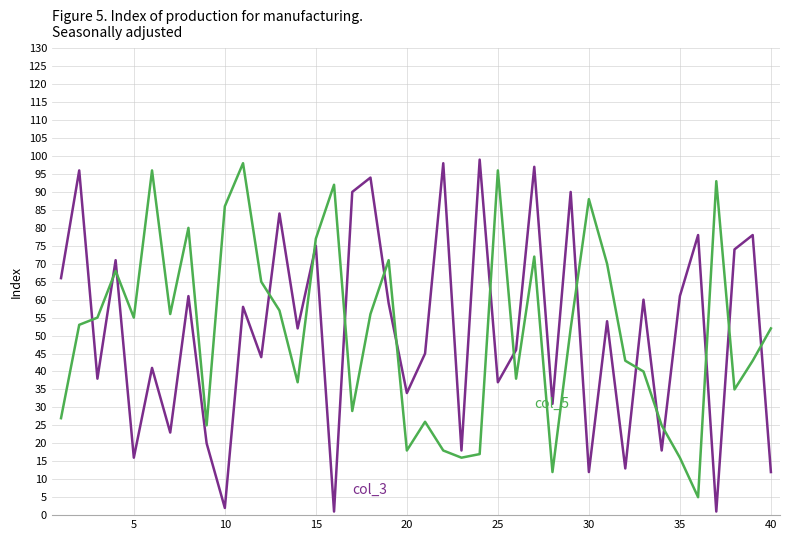

What is the greatest value displayed?

99